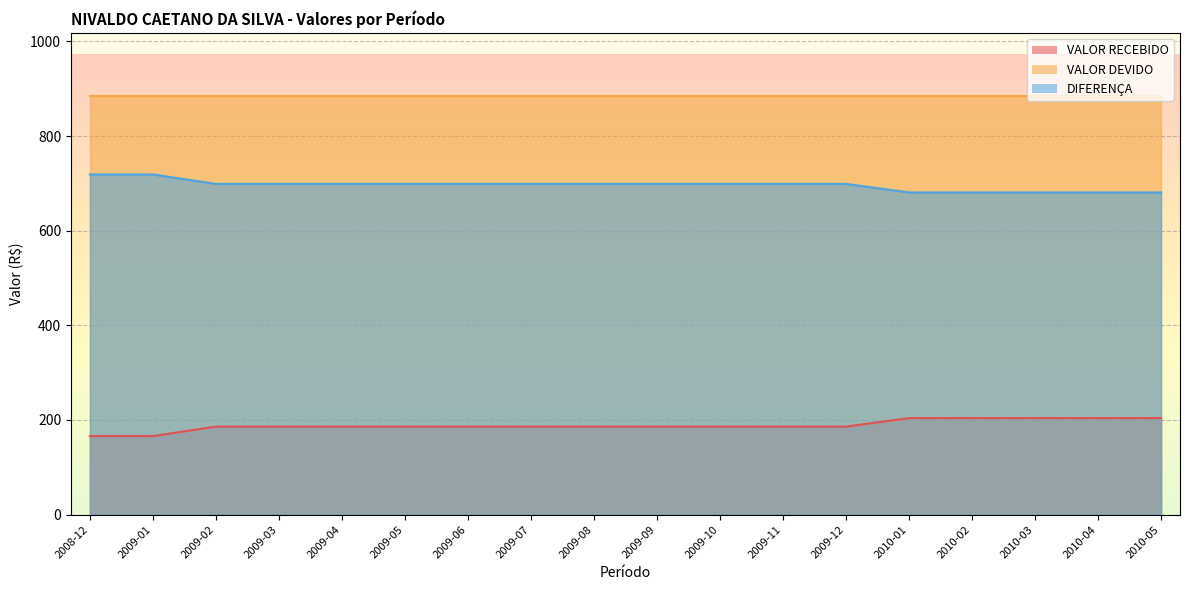

Does the chart display data point markers on the line(s)?

No